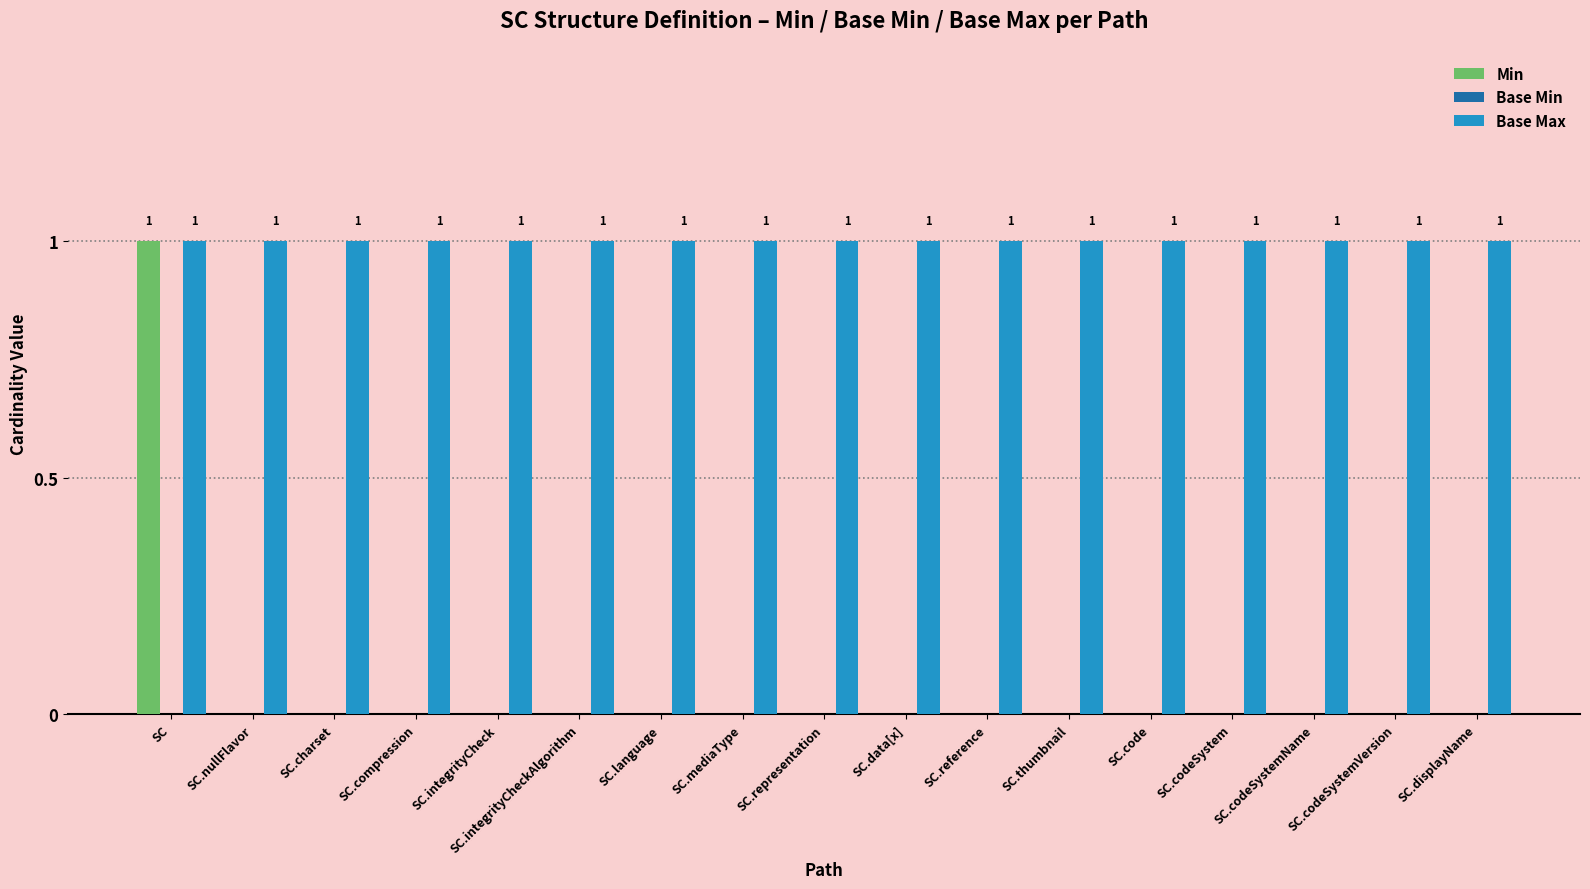

Which series has the largest total across all categories?

Base Max